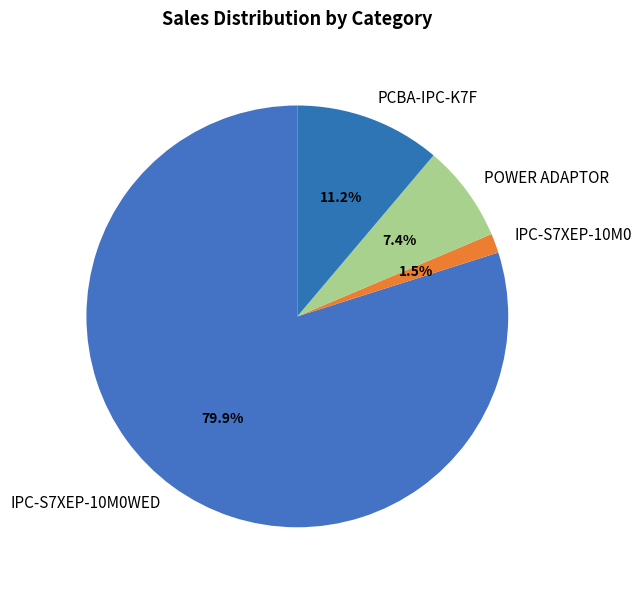

How many segments does this pie chart have?

4